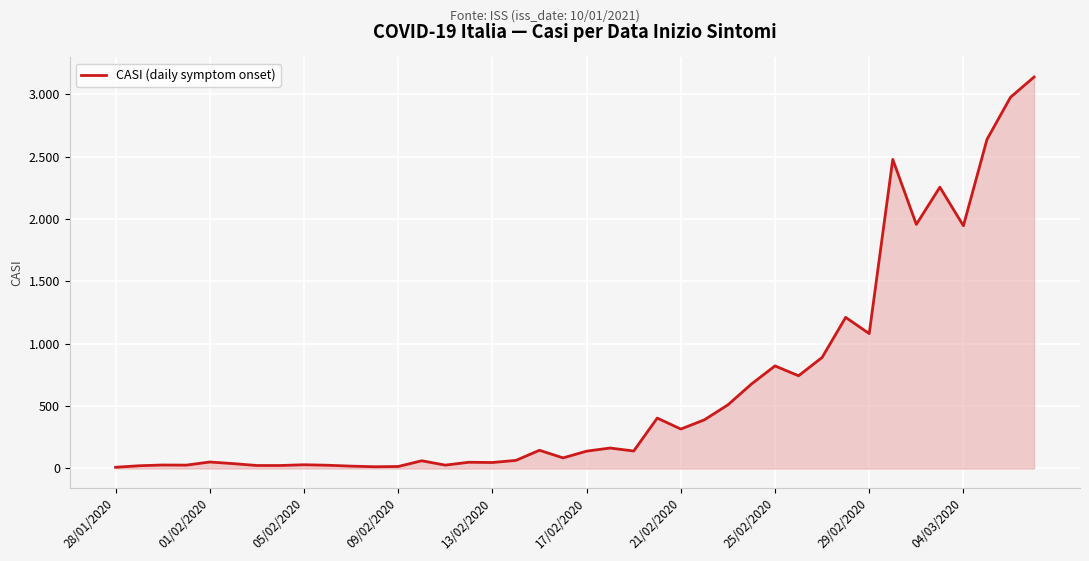

Does the chart display data point markers on the line(s)?

No